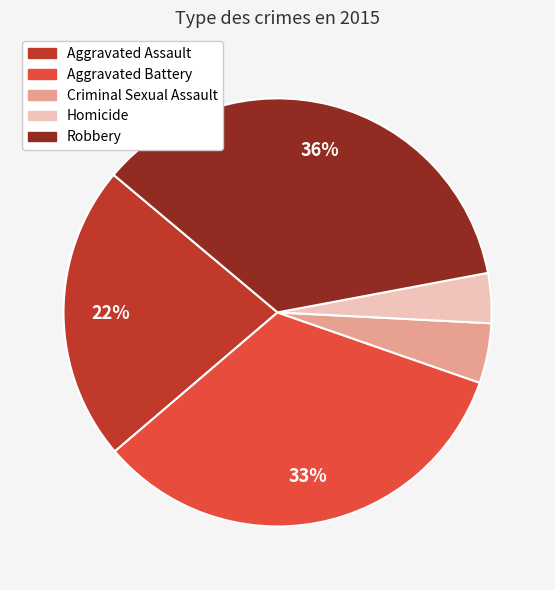

Which slice is the largest?

Robbery